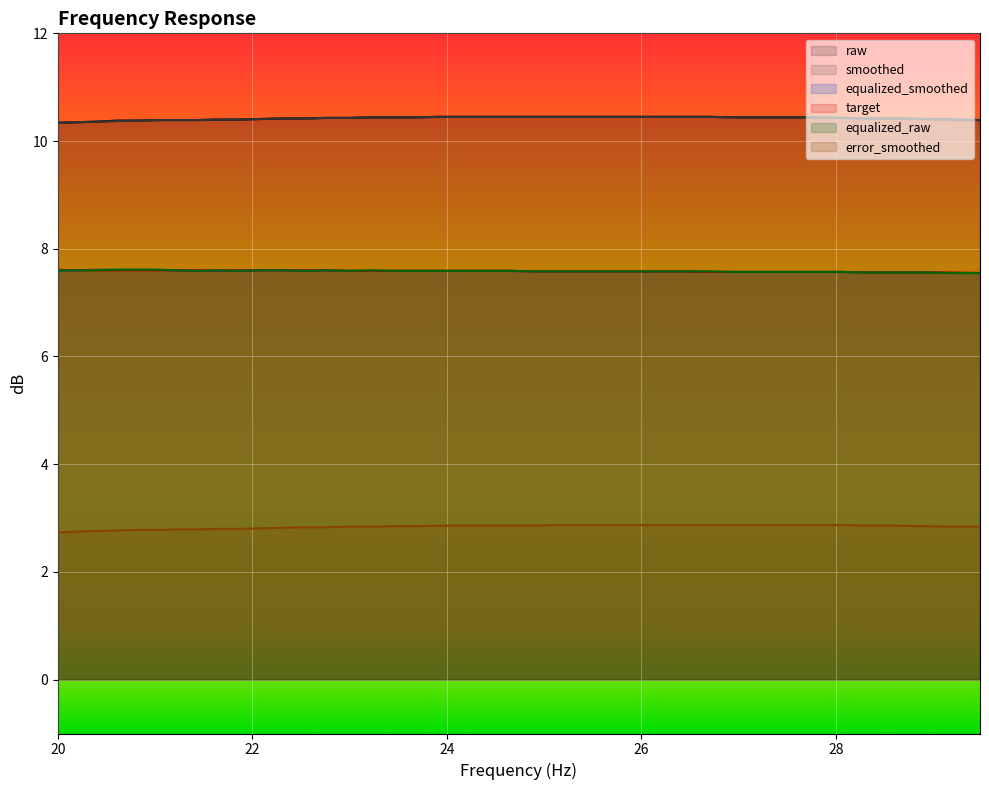

What is the minimum value shown in the chart?

2.7